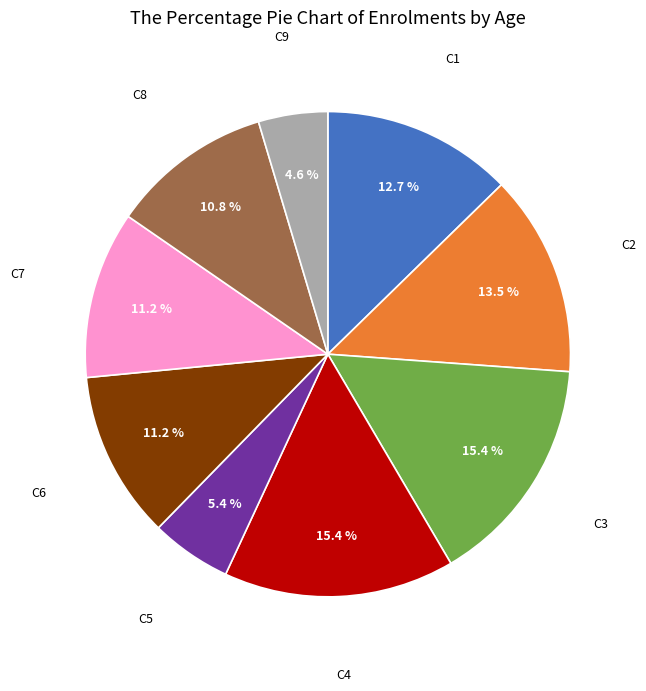

Is there a majority slice in this chart?

No